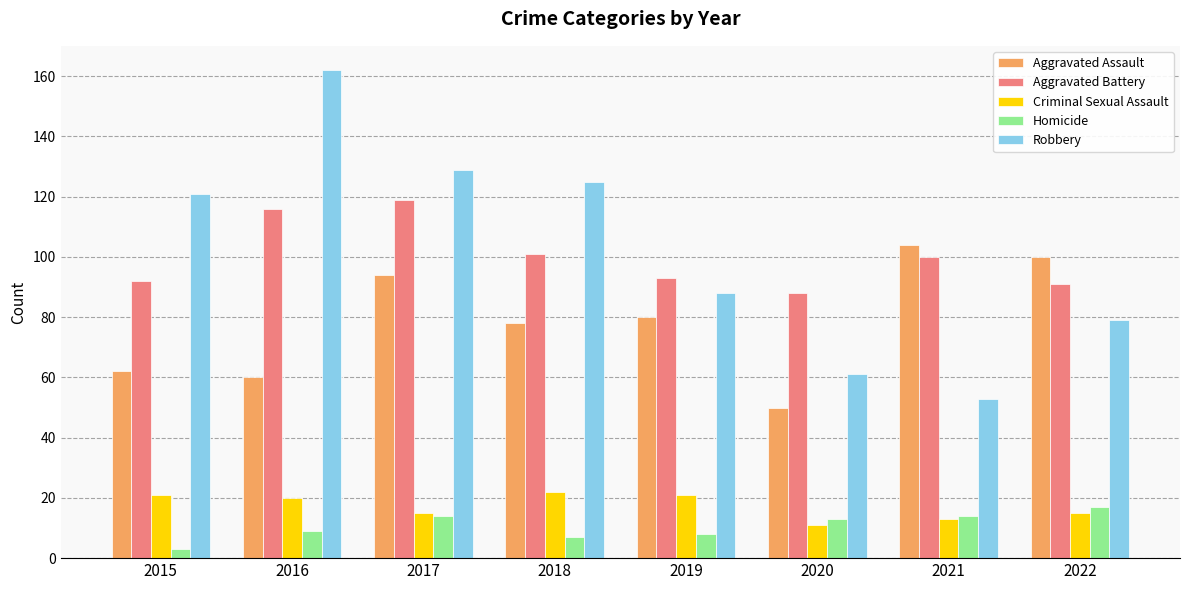

How many categories are shown in the chart?

8